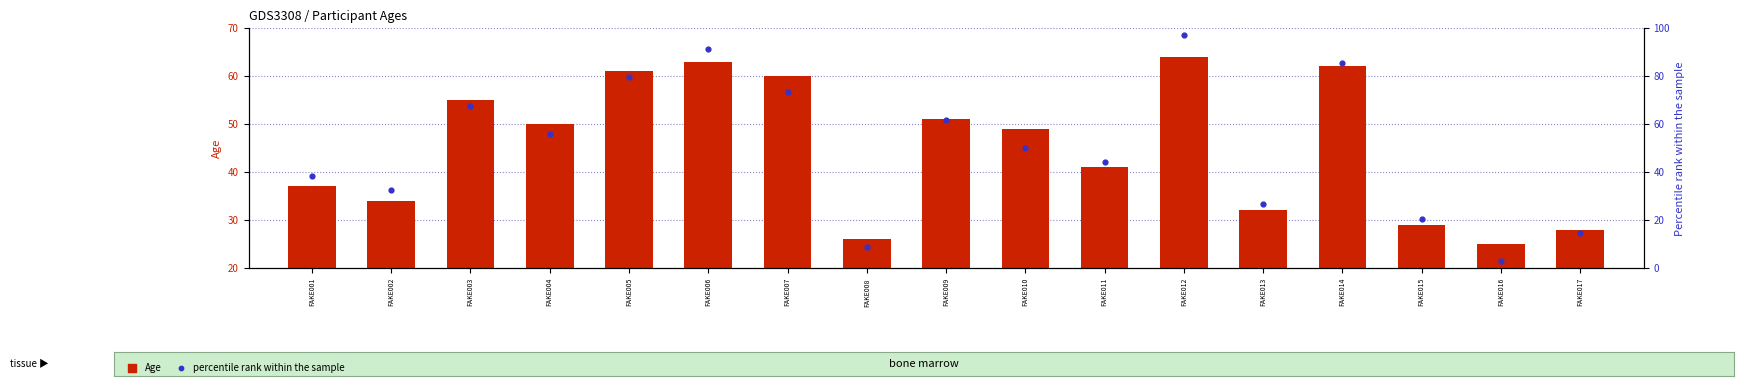

At which category is the sum across all series the highest?

FAKE012